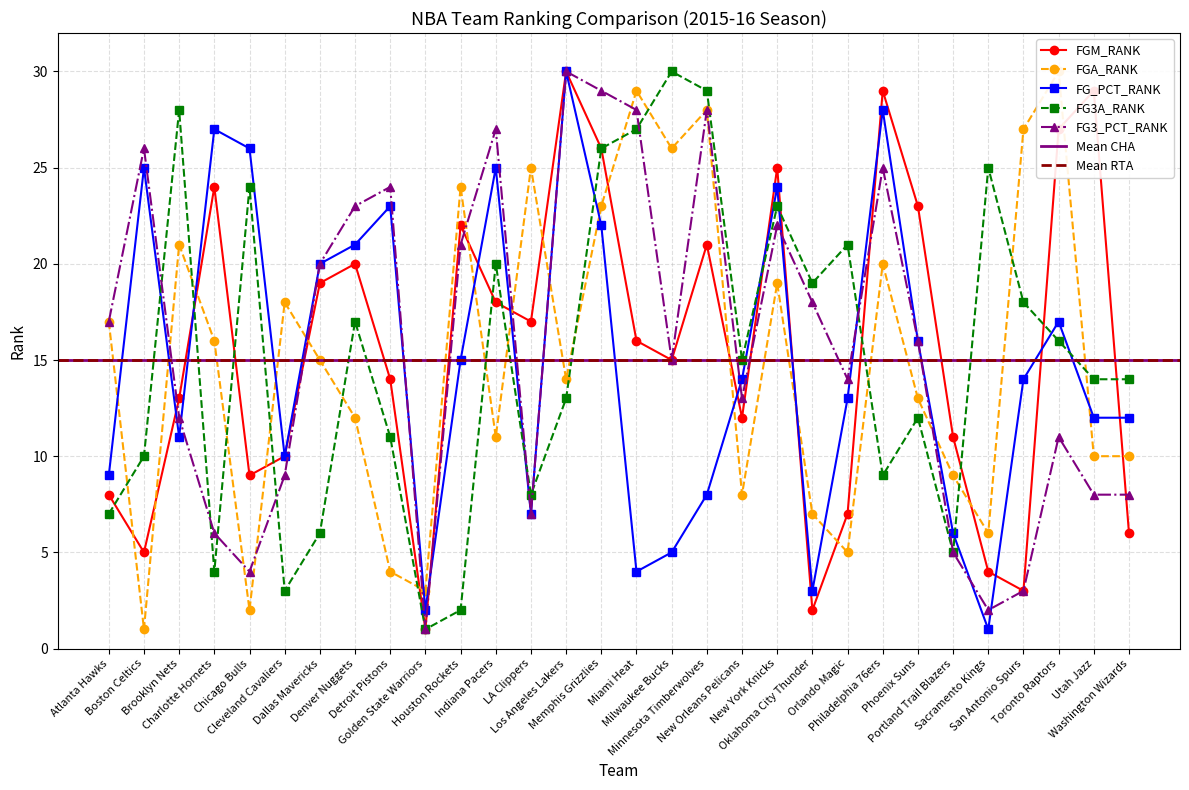

The FGM_RANK series shows 23 at Phoenix Suns. True or false?

True